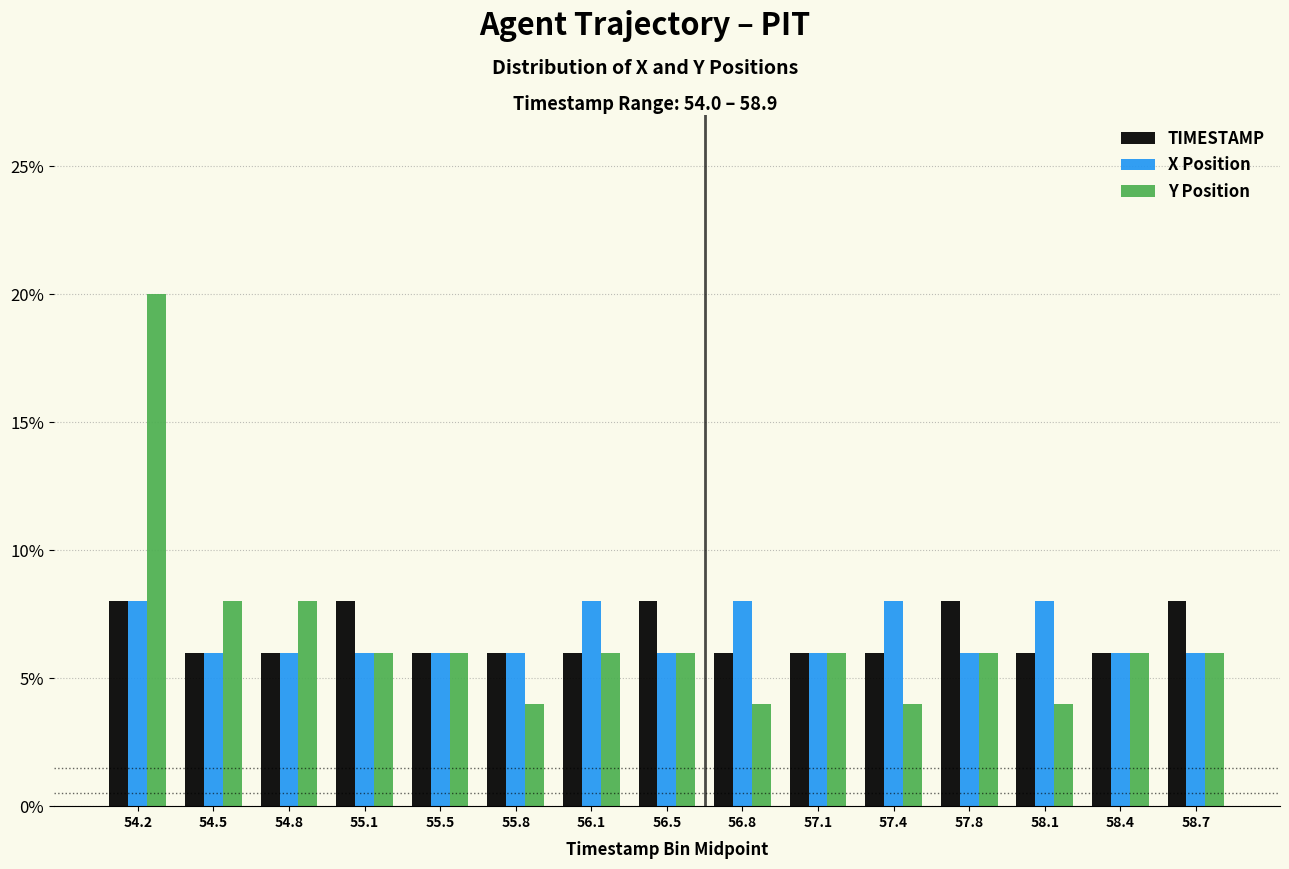

At 58.1, list the series in order from largest to smallest.

X Position, TIMESTAMP, Y Position